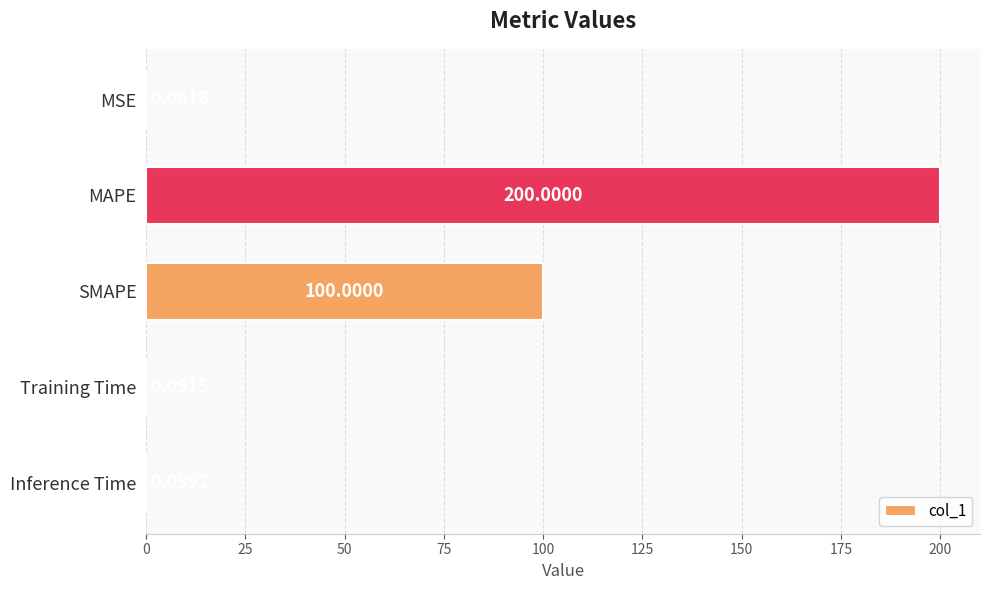

What is the sum of all values?

300.3